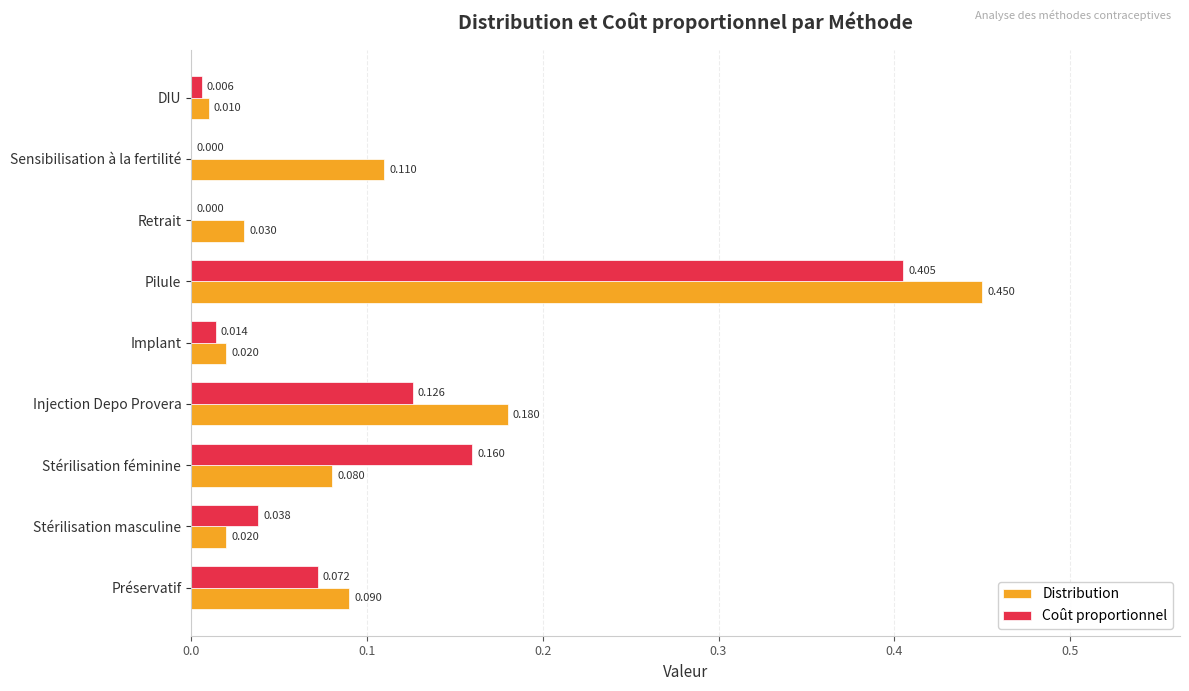

Which category has the highest value in the Coût proportionnel series?

Pilule